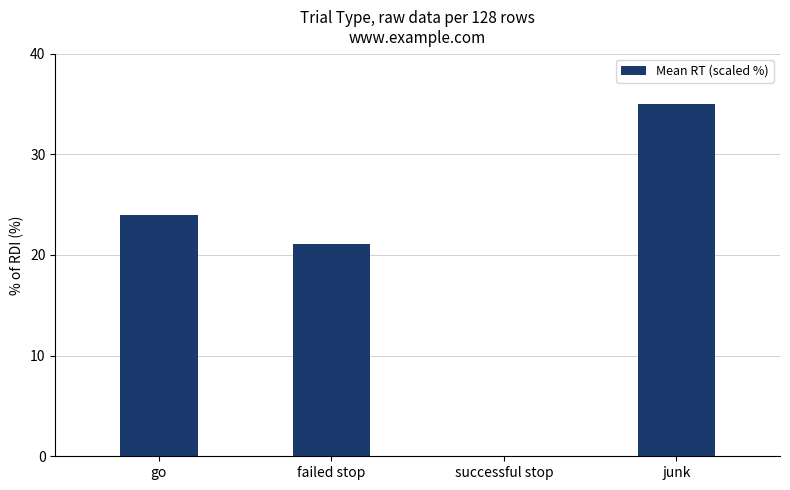

Reading left to right, list all the values displayed in this chart.

23.9	21.1	0.0	35.0